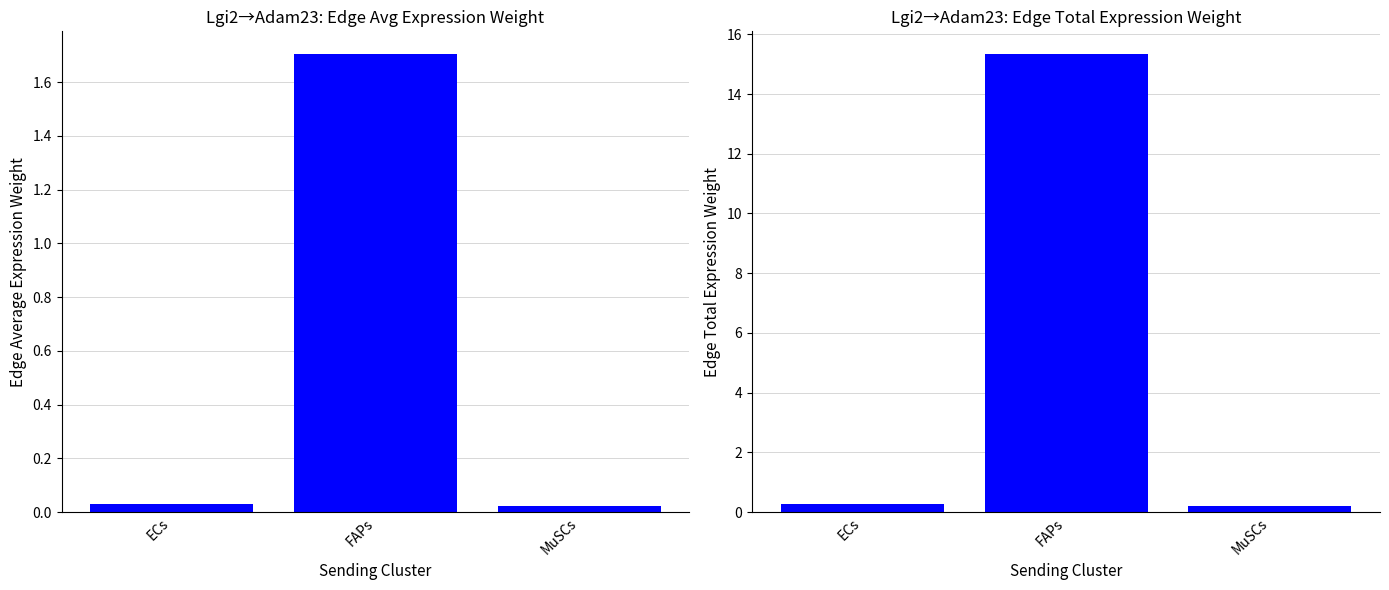

What position from the right is ECs?

3